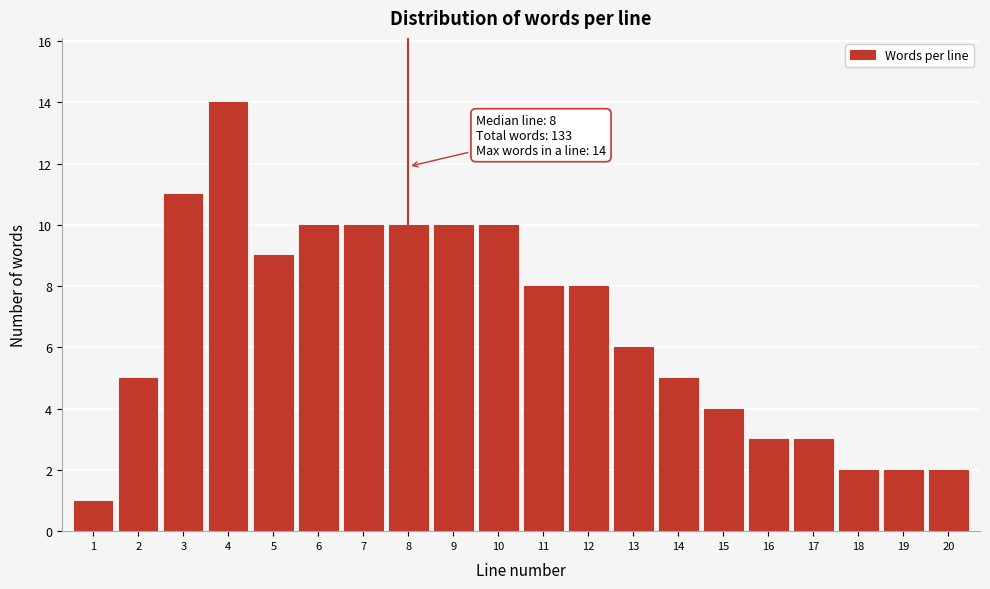

Reading left to right, what are all the values shown in this chart?

1=1	2=5	3=11	4=14	5=9	6=10	7=10	8=10	9=10	10=10	11=8	12=8	13=6	14=5	15=4	16=3	17=3	18=2	19=2	20=2